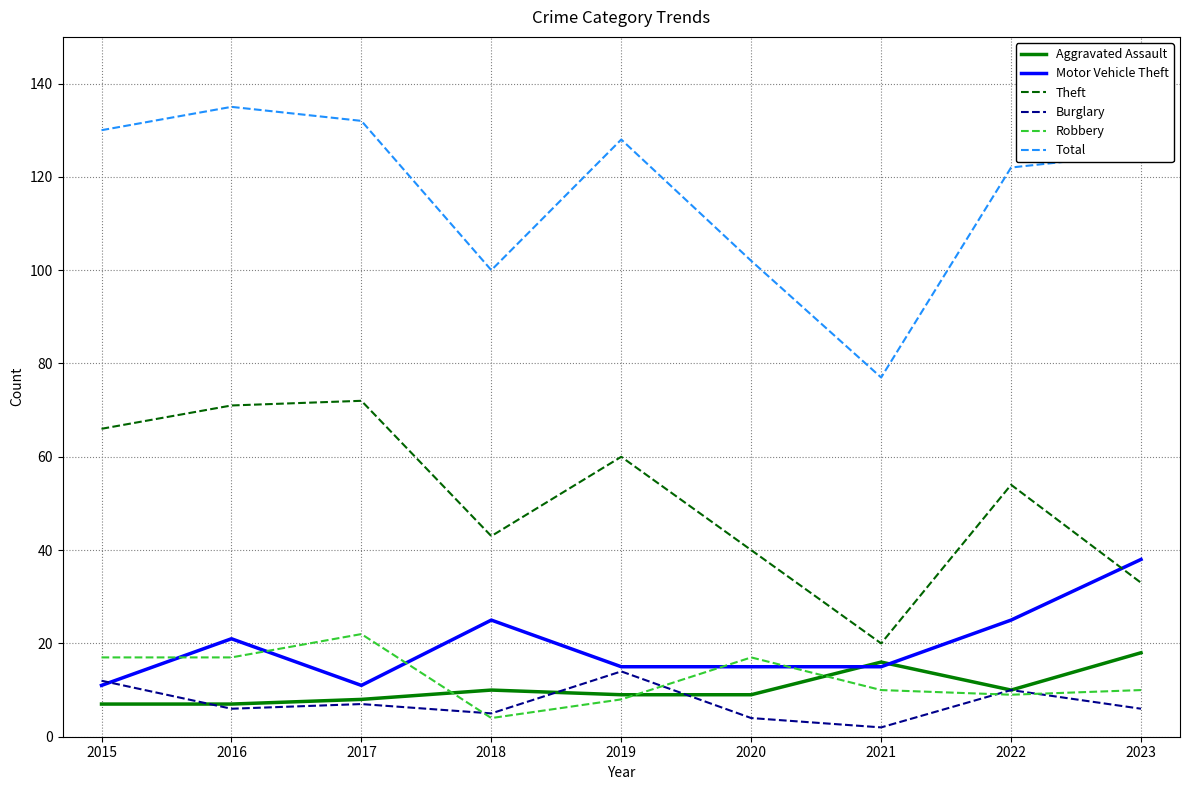

What is the difference between the second highest and second lowest values in the Total series?

32